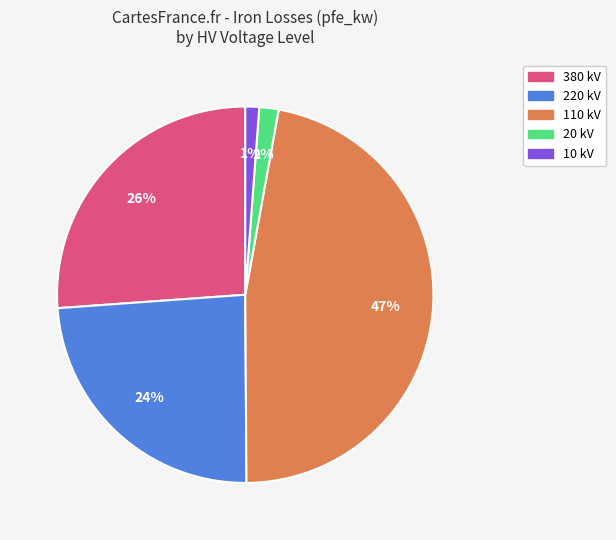

To the nearest percent, what is the average slice percentage?

20%